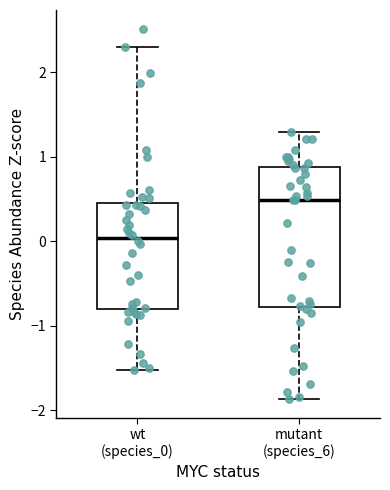

Reading left to right, read every box against the y-axis: the position of its median line, the range the box covers, and the ends of its whiskers. The values are not printed on the chart, so give them approximately, as read against the axis.

wt (species_0): median 0.0, box -0.8 to 0.5, whiskers -1.5 to 2.3
mutant (species_6): median 0.5, box -0.8 to 0.9, whiskers -1.9 to 1.3